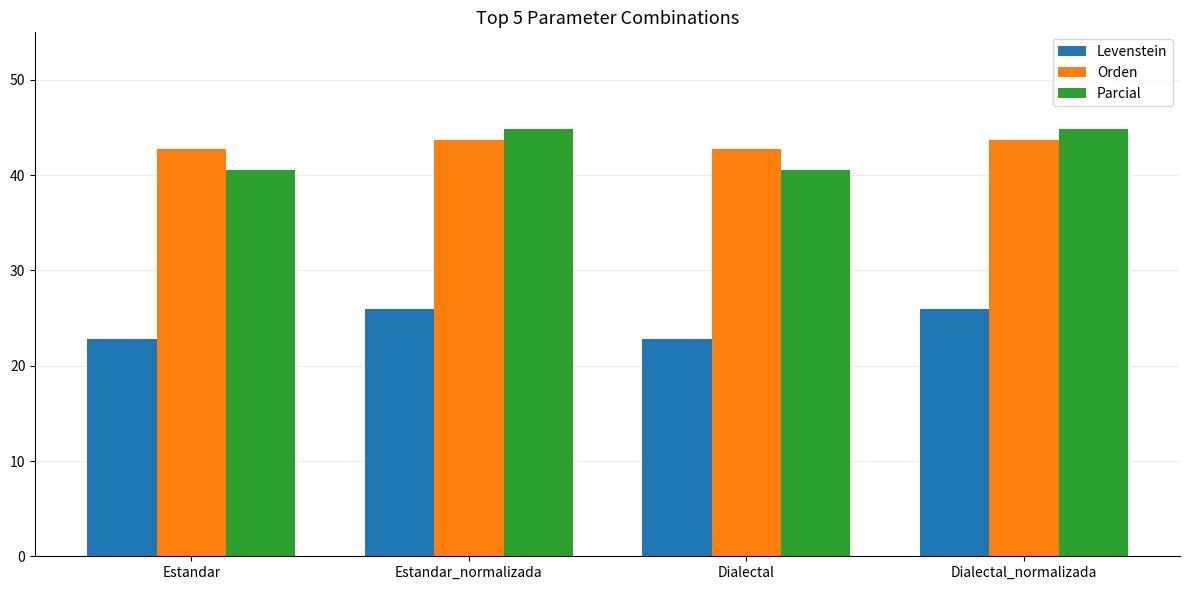

What is the total value across all series at Estandar_normalizada?

114.6